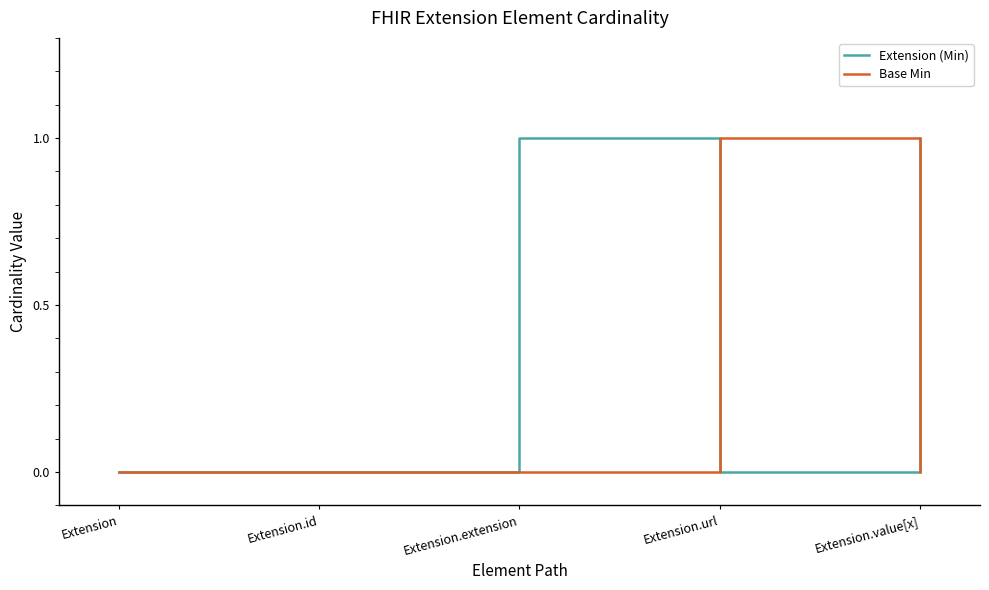

What position from the left is Extension.url?

4